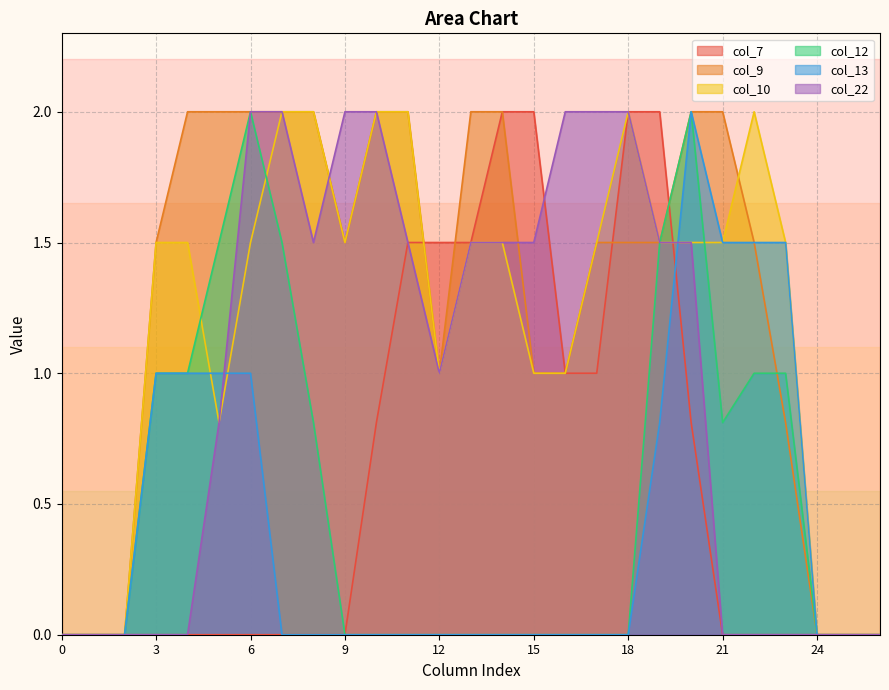

Which series has the largest total across all categories?

col_9